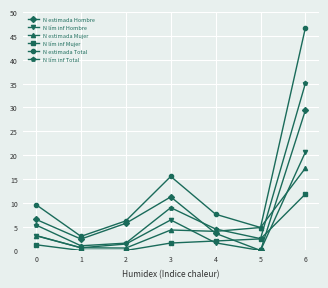

What is the total value across all series at 5?

14.5